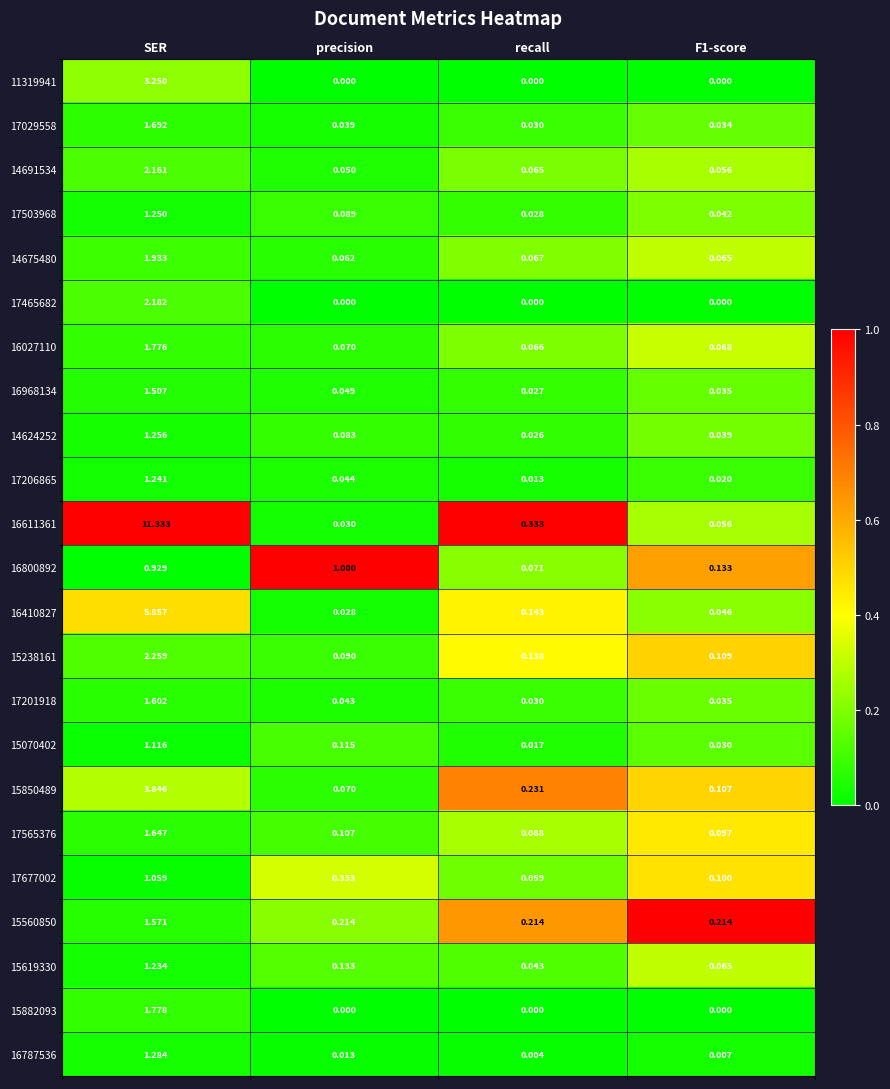

At which category is the sum across all series the highest?

SER